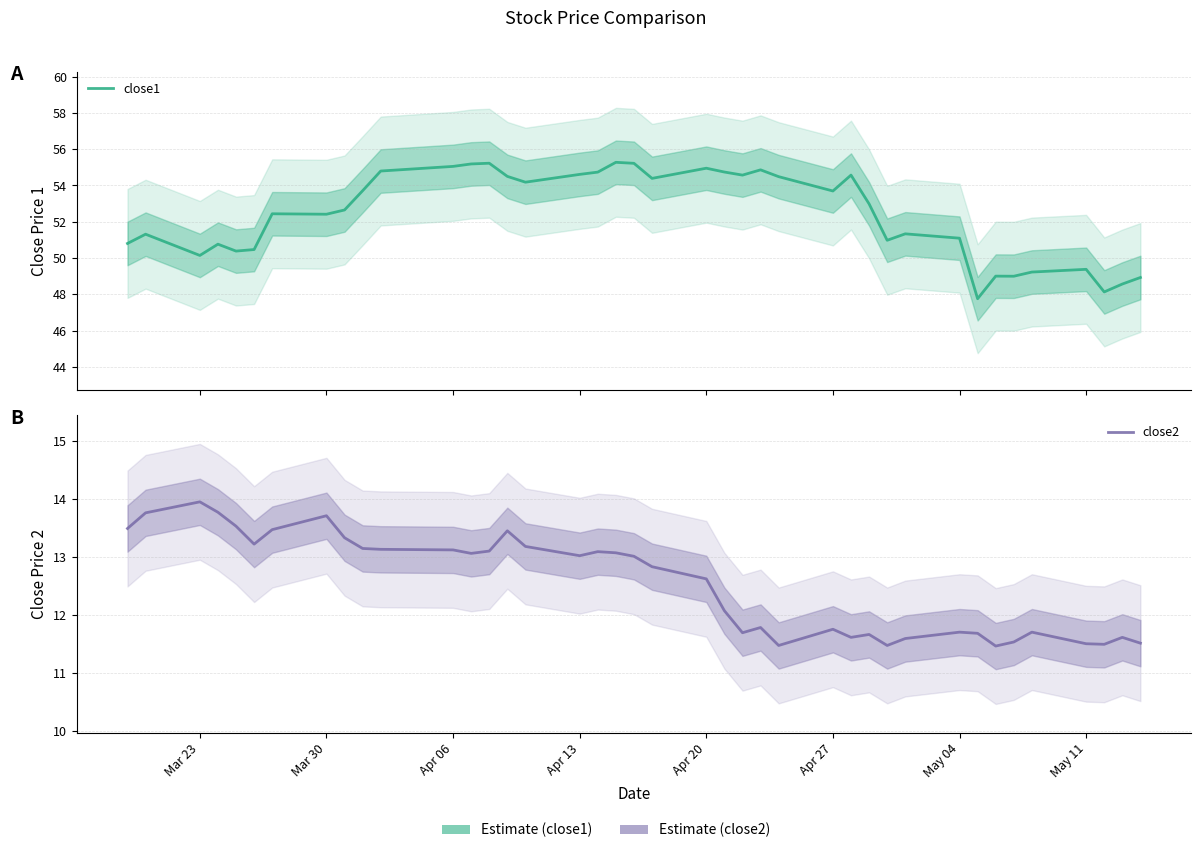

How many lines are shown in the chart?

2